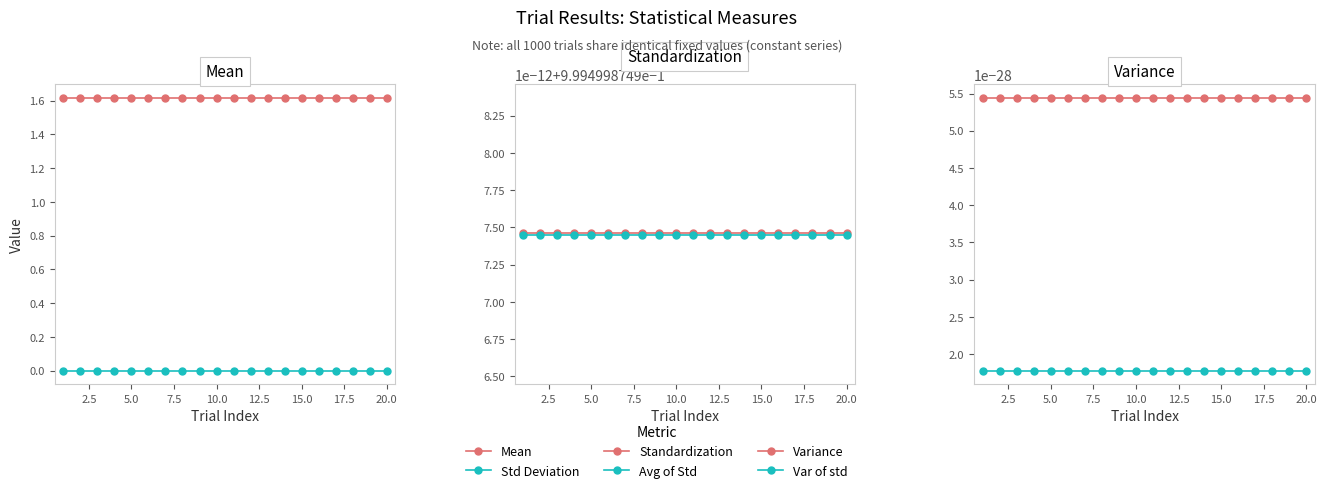

What are all the series names shown in the legend?

Mean, Std Deviation, Standardization, Avg of Std, Variance, Var of std